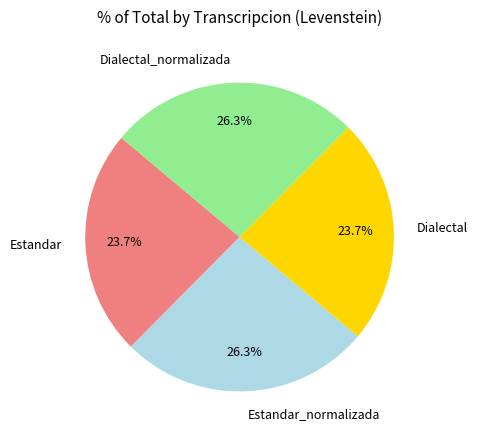

Does Dialectal represent more than half of the total?

No